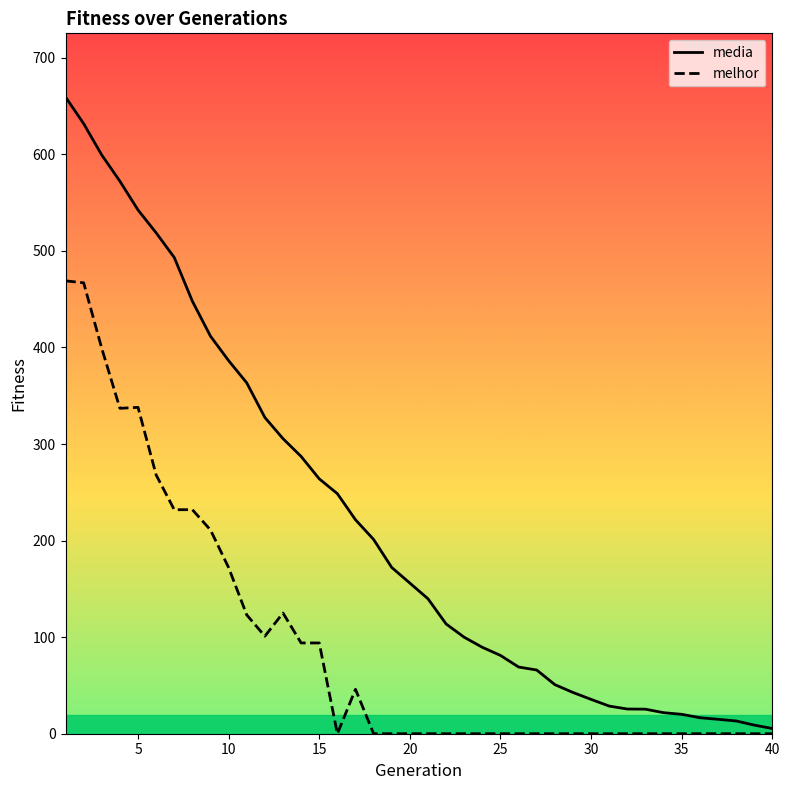

What is the difference between the maximum and minimum values in the melhor series?

469.0